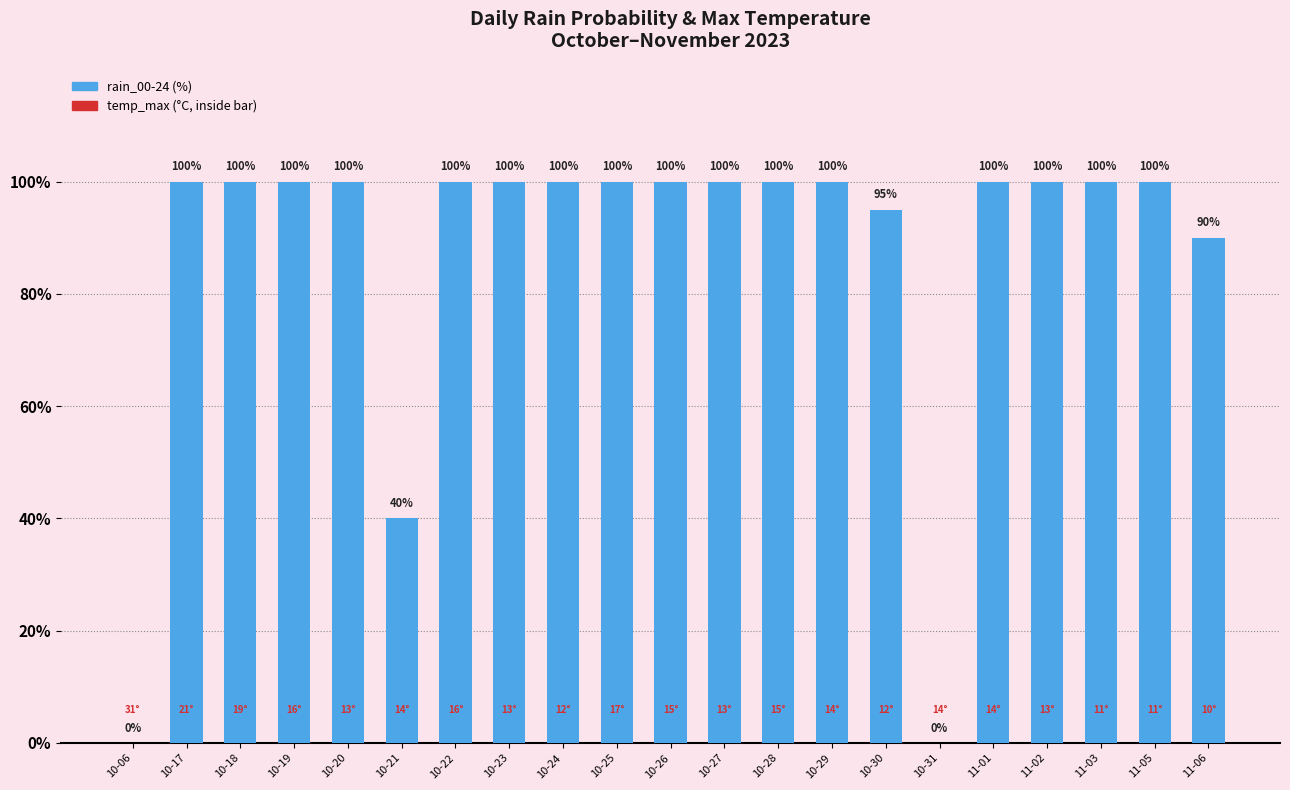

What is the greatest value displayed?

100